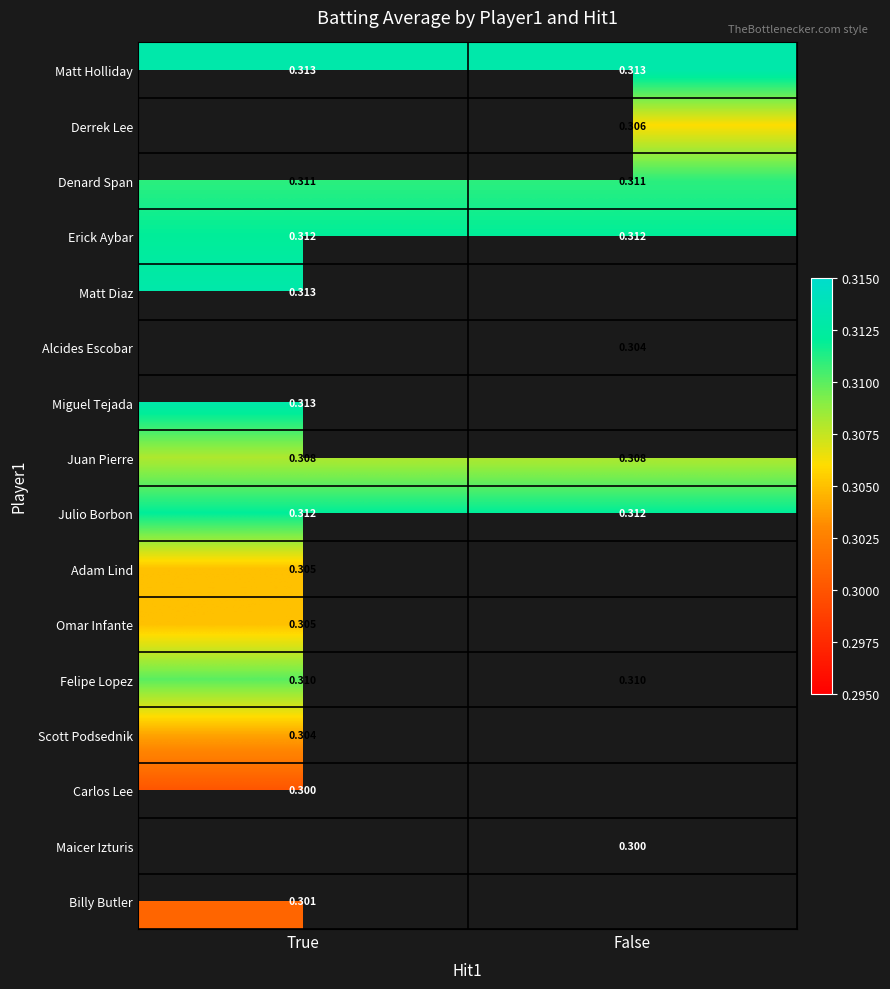

Is the value of Matt Holliday at True greater than the value of Maicer Izturis at False?

Yes